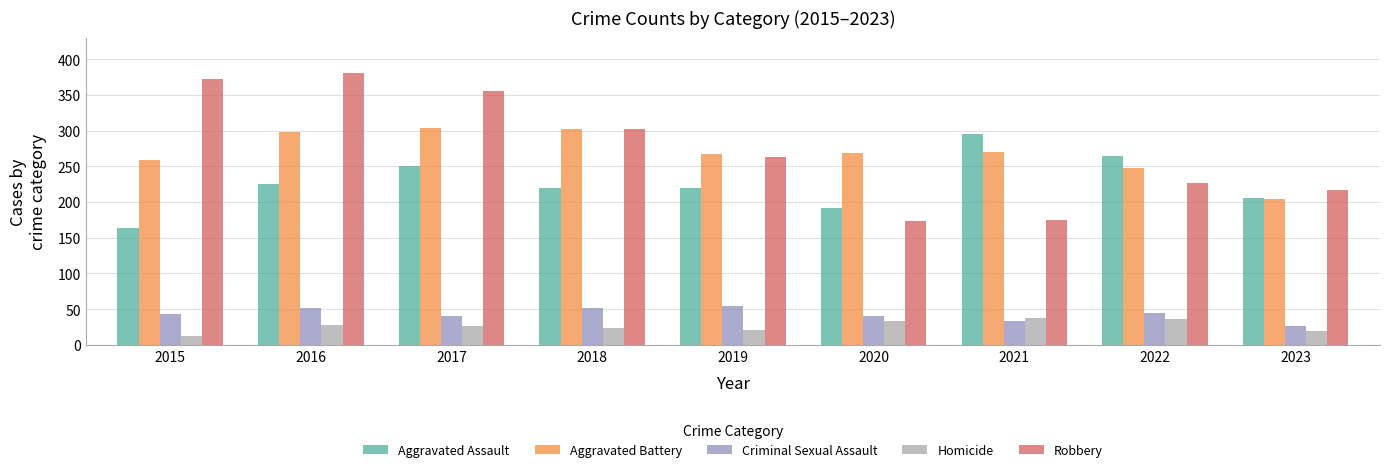

What is the difference between the second highest and second lowest values in the Homicide series?

17